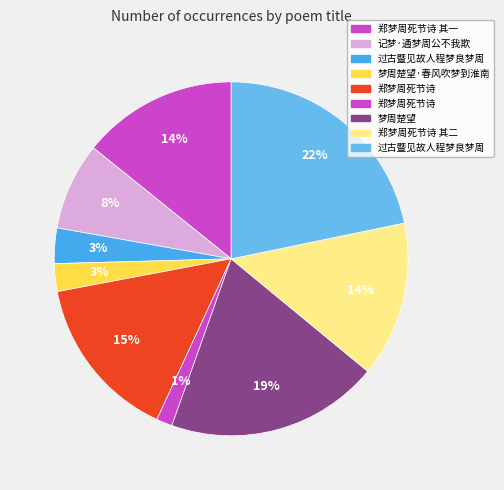

How many segments does this pie chart have?

9